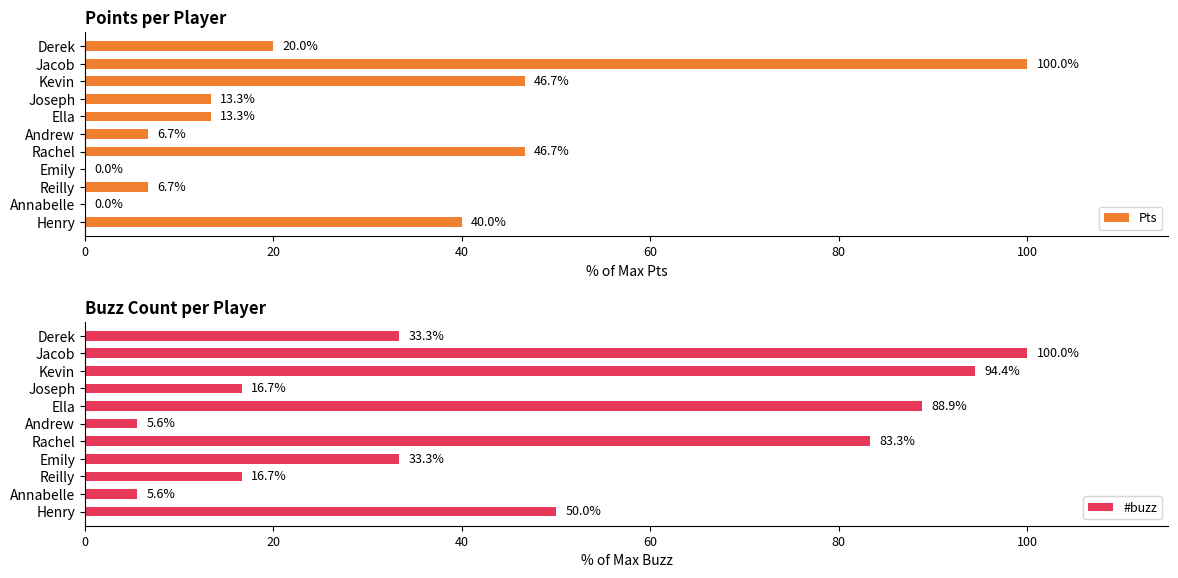

What is the value of the Pts bar at the 7th from the left?

13.3